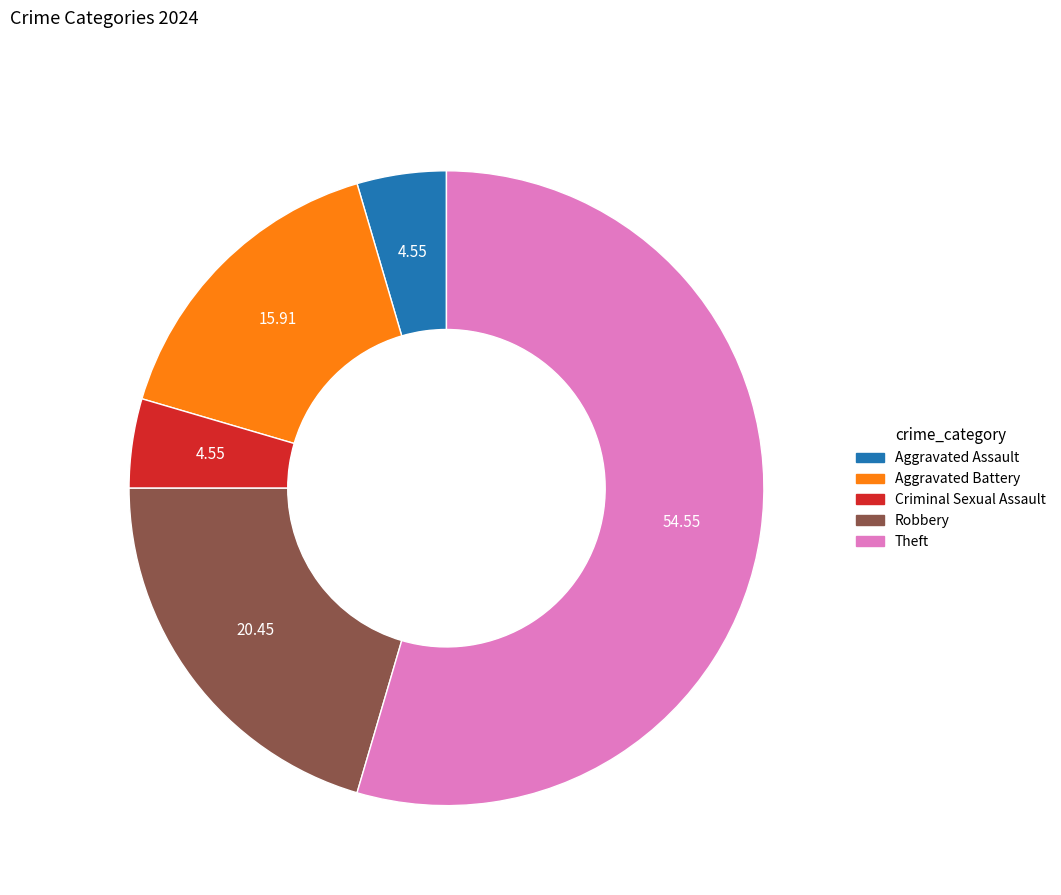

Does any single category account for the majority?

Yes